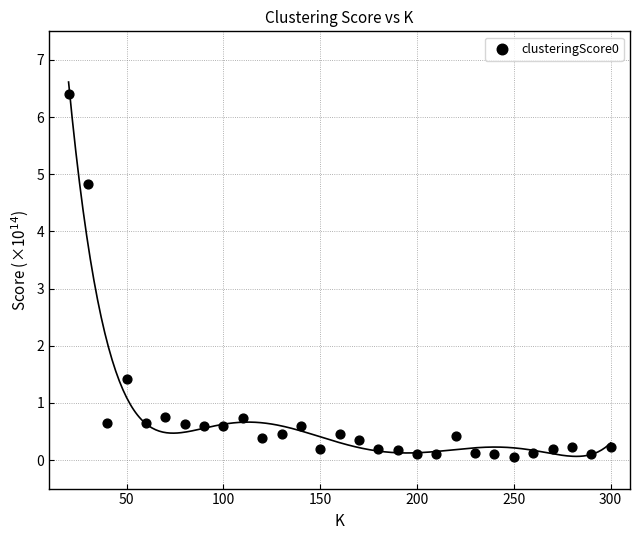

What is the range of Y values (max minus min)?

6.3